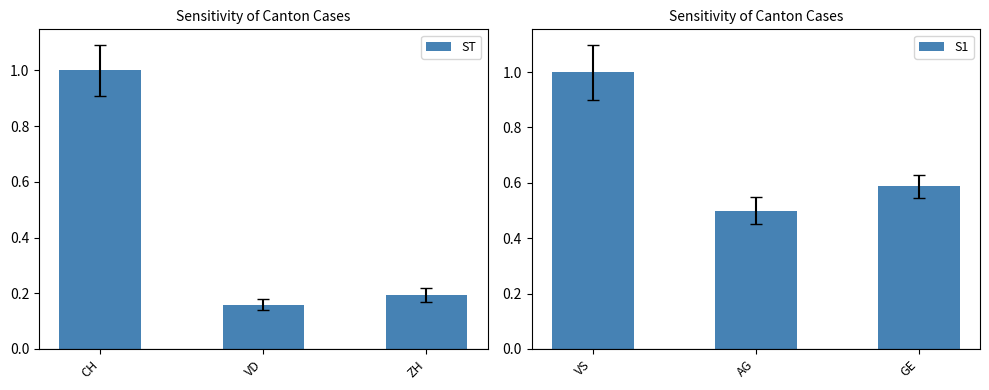

How many groups of bars are there?

3